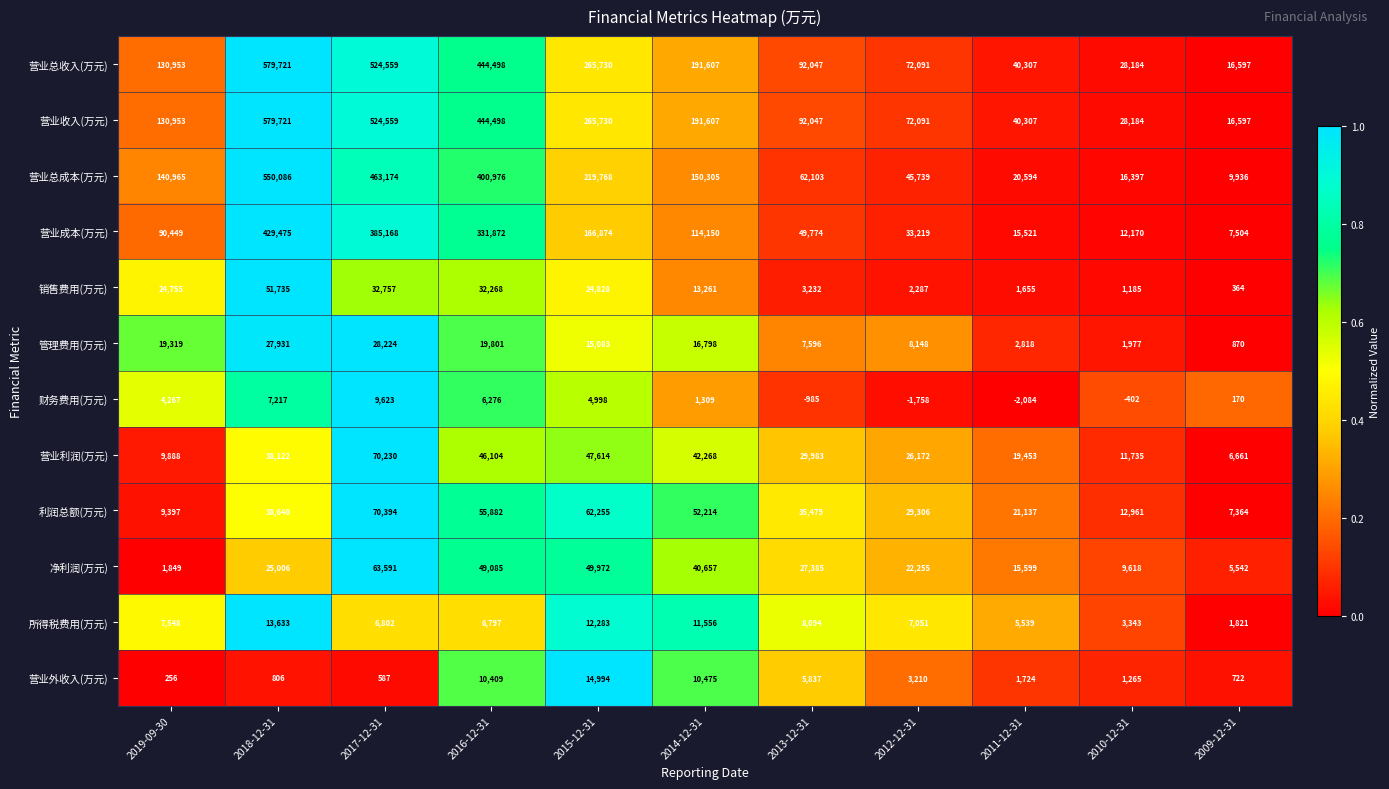

Read the 营业总成本(万元) value at 2011-12-31.

20594